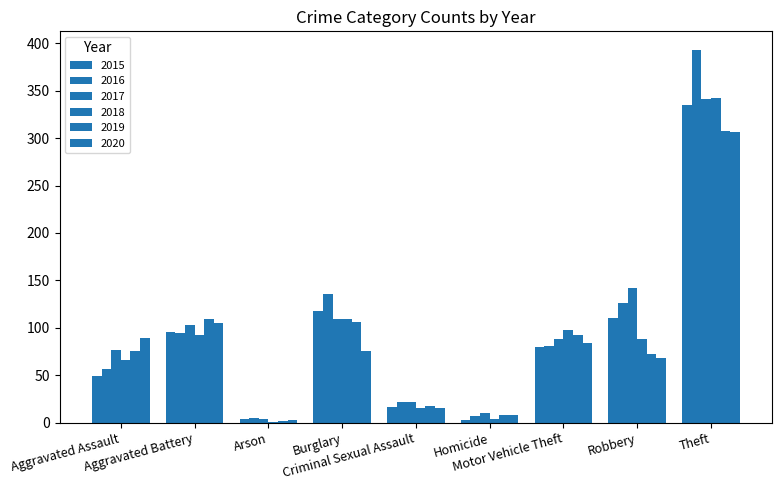

Reading left to right, list all the values displayed in this chart.

2015: Aggravated Assault=49	Aggravated Battery=96	Arson=4	Burglary=118	Criminal Sexual Assault=16	Homicide=3	Motor Vehicle Theft=80	Robbery=110	Theft=335
2016: Aggravated Assault=57	Aggravated Battery=95	Arson=5	Burglary=136	Criminal Sexual Assault=22	Homicide=7	Motor Vehicle Theft=81	Robbery=126	Theft=393
2017: Aggravated Assault=77	Aggravated Battery=103	Arson=4	Burglary=109	Criminal Sexual Assault=22	Homicide=10	Motor Vehicle Theft=88	Robbery=142	Theft=341
2018: Aggravated Assault=66	Aggravated Battery=92	Arson=1	Burglary=109	Criminal Sexual Assault=15	Homicide=4	Motor Vehicle Theft=98	Robbery=88	Theft=342
2019: Aggravated Assault=76	Aggravated Battery=109	Arson=2	Burglary=106	Criminal Sexual Assault=17	Homicide=8	Motor Vehicle Theft=92	Robbery=72	Theft=308
2020: Aggravated Assault=89	Aggravated Battery=105	Arson=3	Burglary=76	Criminal Sexual Assault=15	Homicide=8	Motor Vehicle Theft=84	Robbery=68	Theft=306